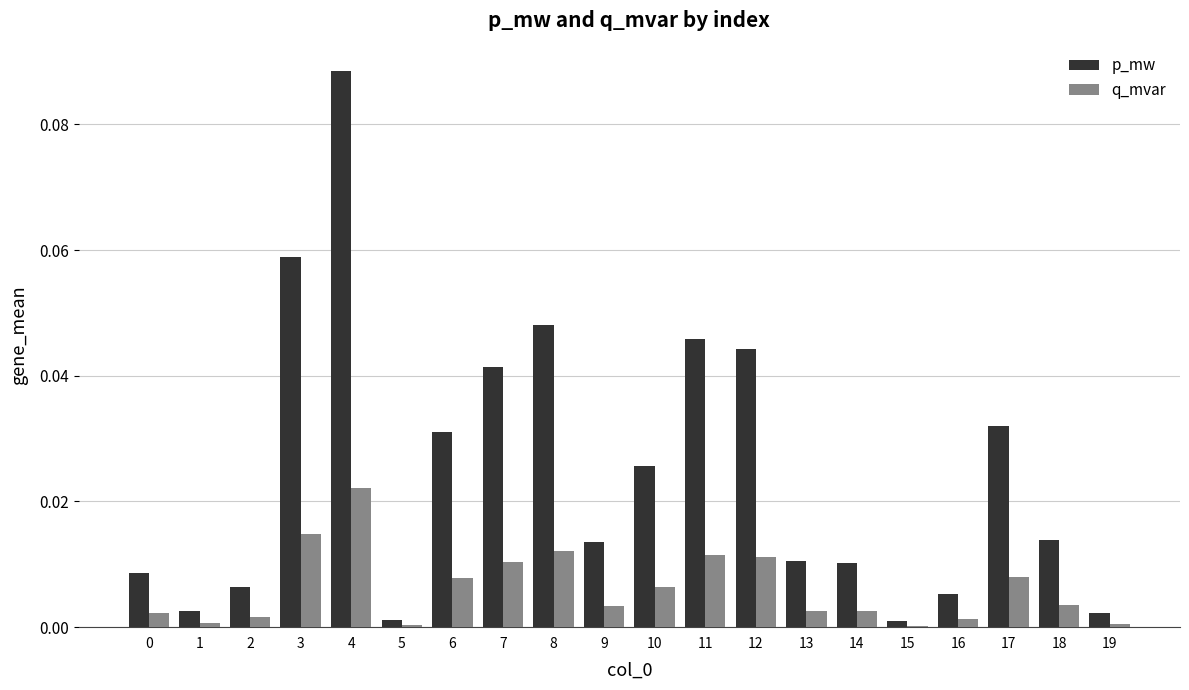

Which category has the highest value across all series?

4